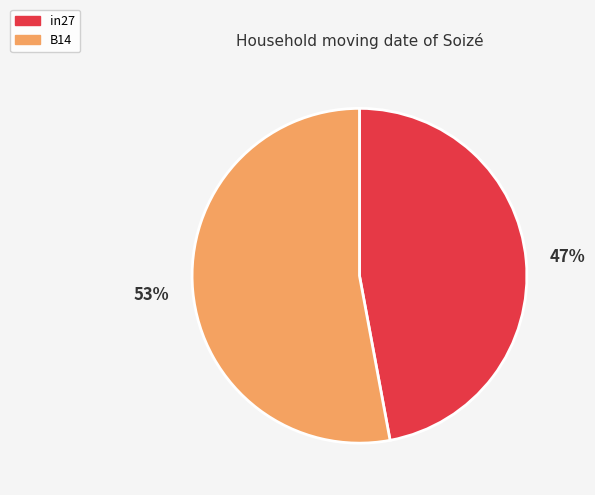

Between in27 and B14, which is larger?

B14